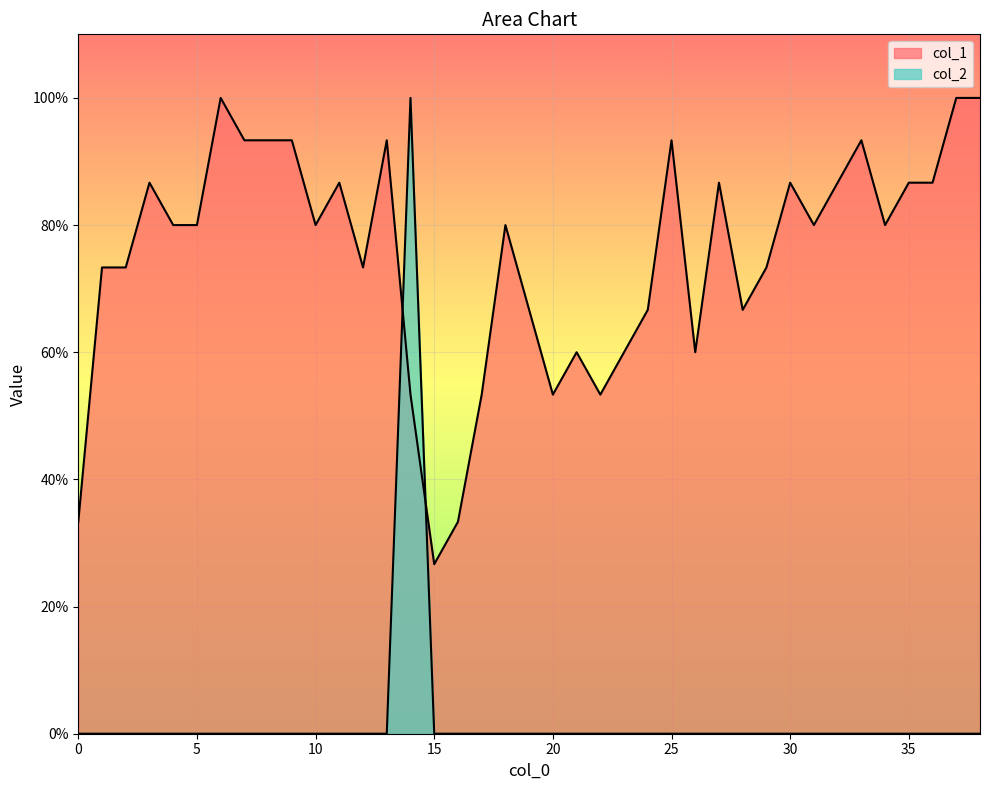

Is the value of col_2 at 6 greater than the value of col_1 at 11?

No